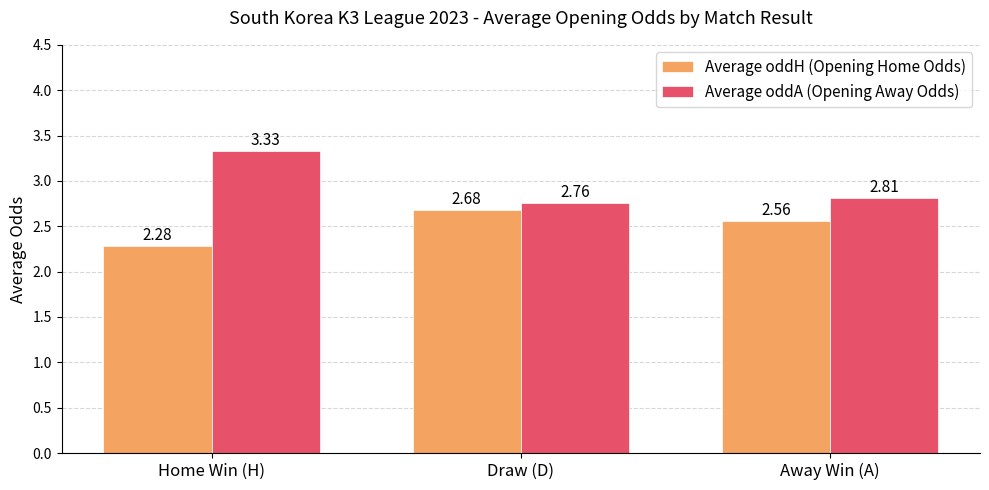

Between Home Win (H) and Draw (D), which series saw the biggest shift?

Average oddA (Opening Away Odds)